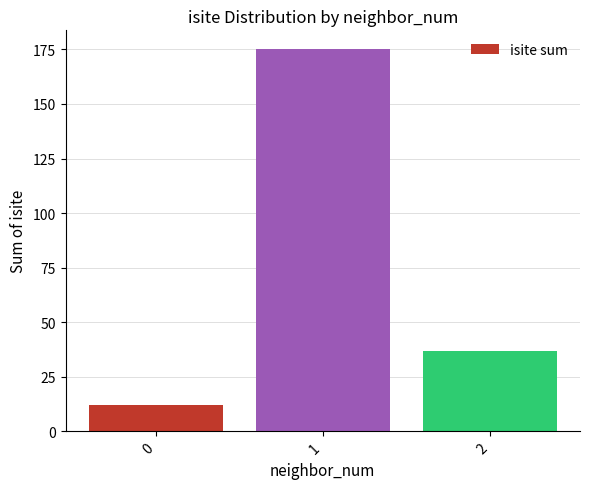

Are the bars grouped side by side (vs. stacked)?

No